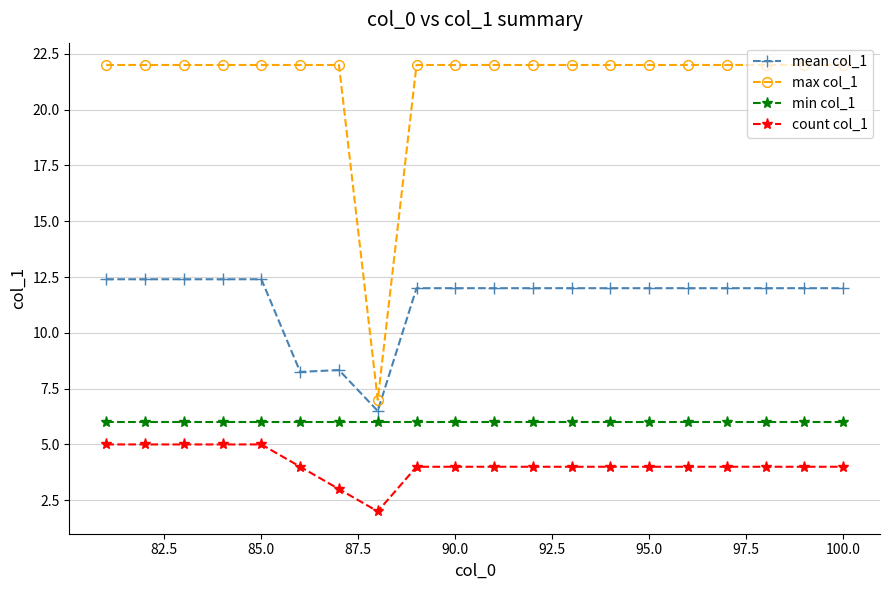

Rank the series by their maximum value, from lowest to highest.

count col_1, min col_1, mean col_1, max col_1